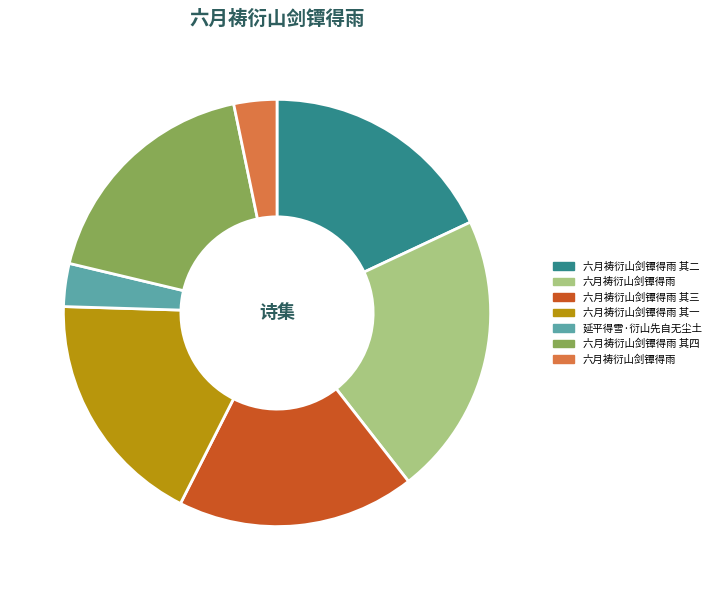

Is there any slice that represents more than half of the pie?

No